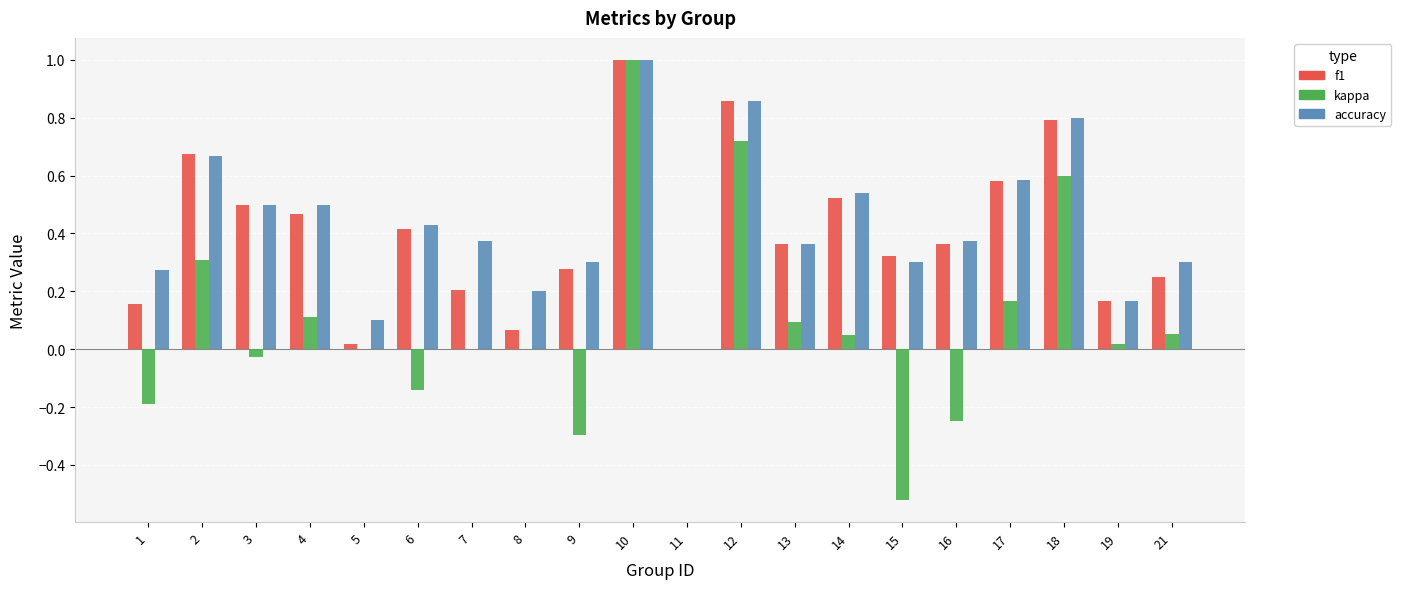

What is the greatest value displayed?

1.0